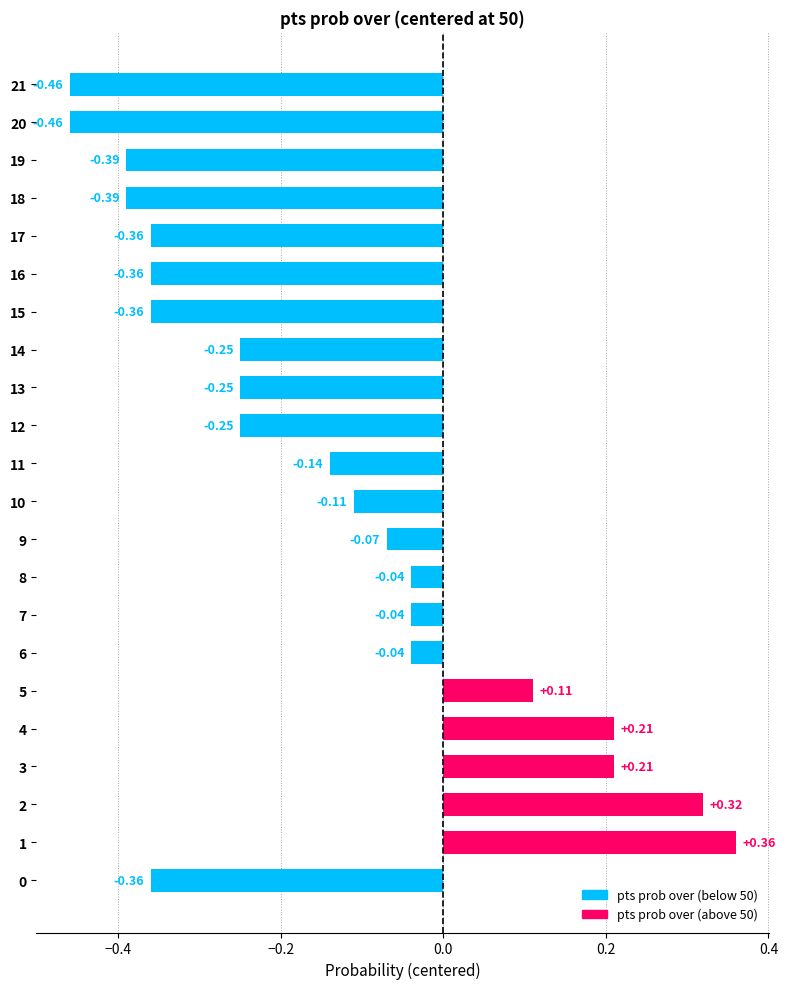

Between 21 and 12, which is larger?

12